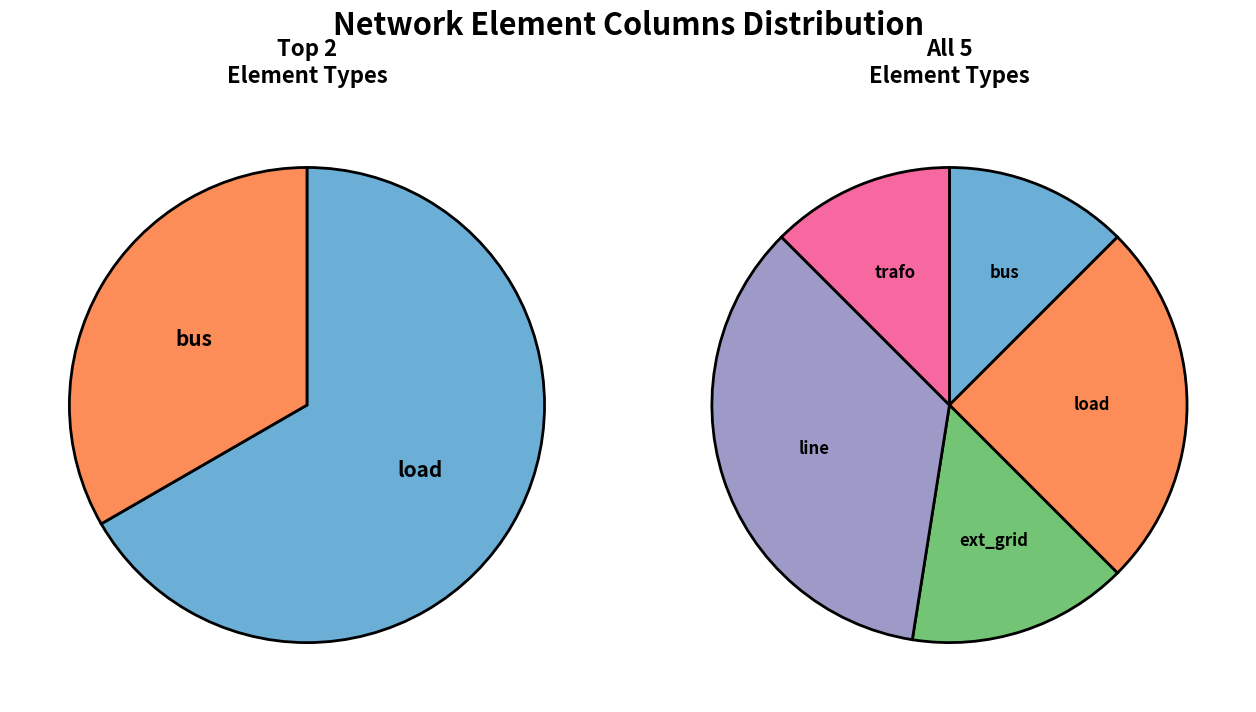

Is it true that bus is 19% of the pie?

False